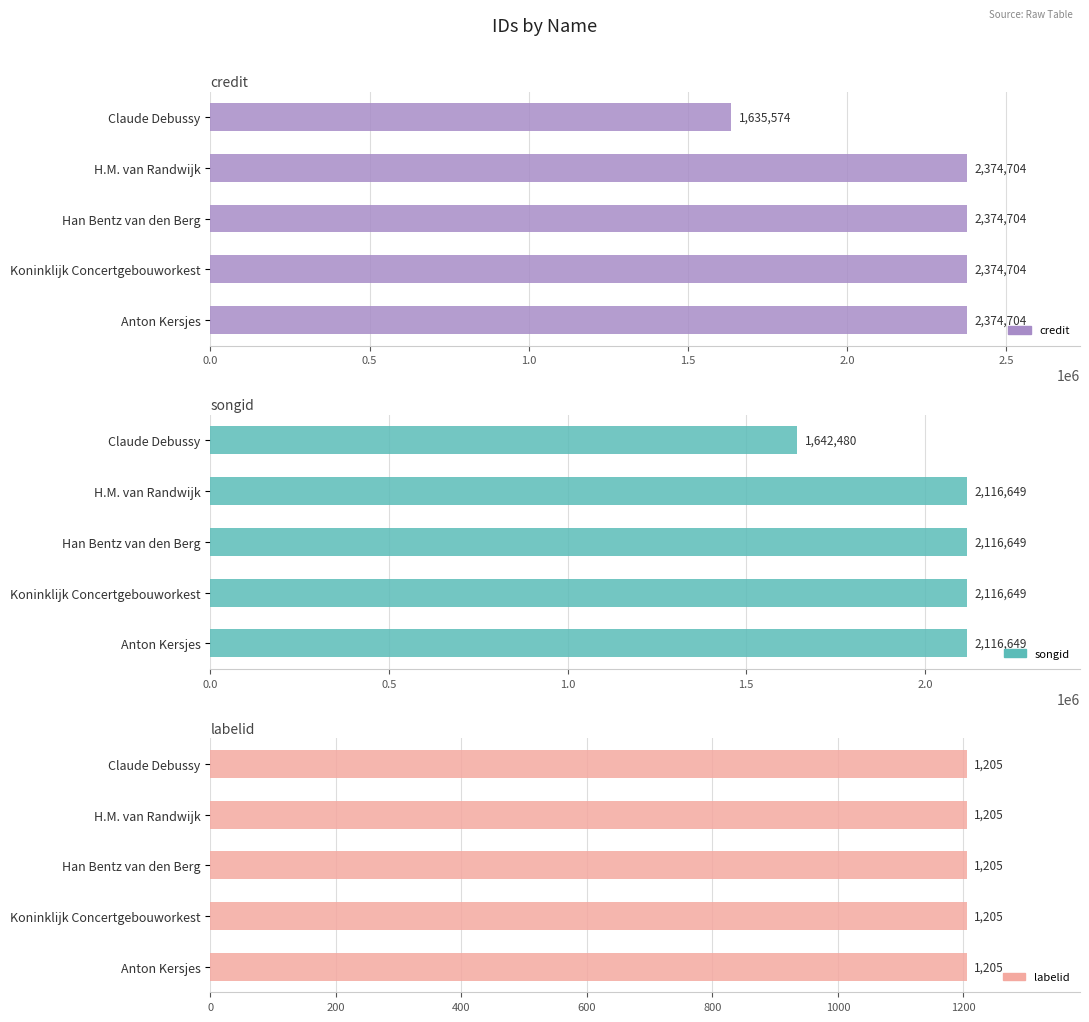

How many groups of bars are there?

5